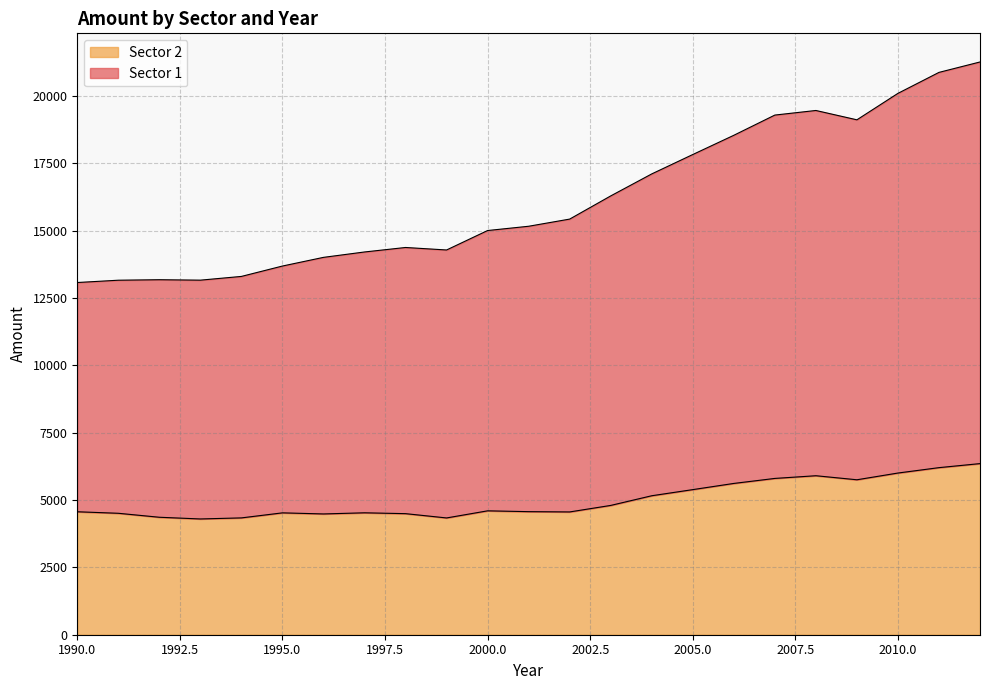

What is the total value across all series at 2005.0?

17819.4